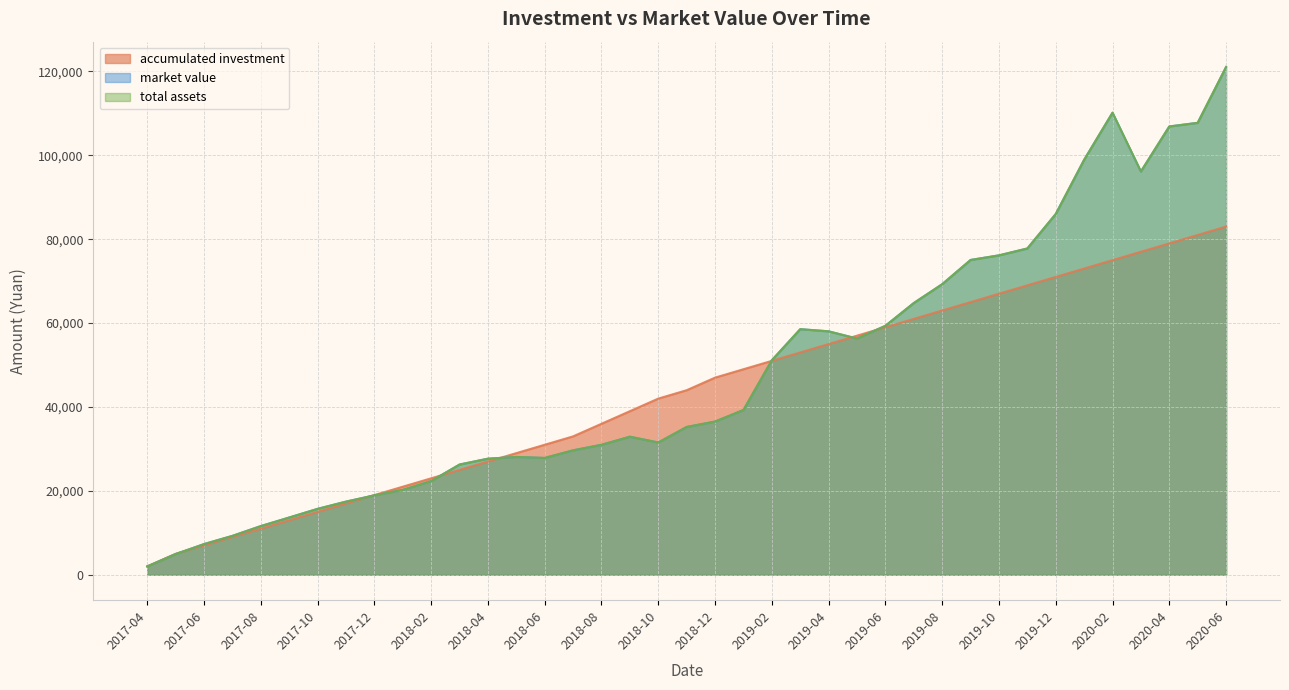

At which category does the chart reach its minimum across all series?

2017-04